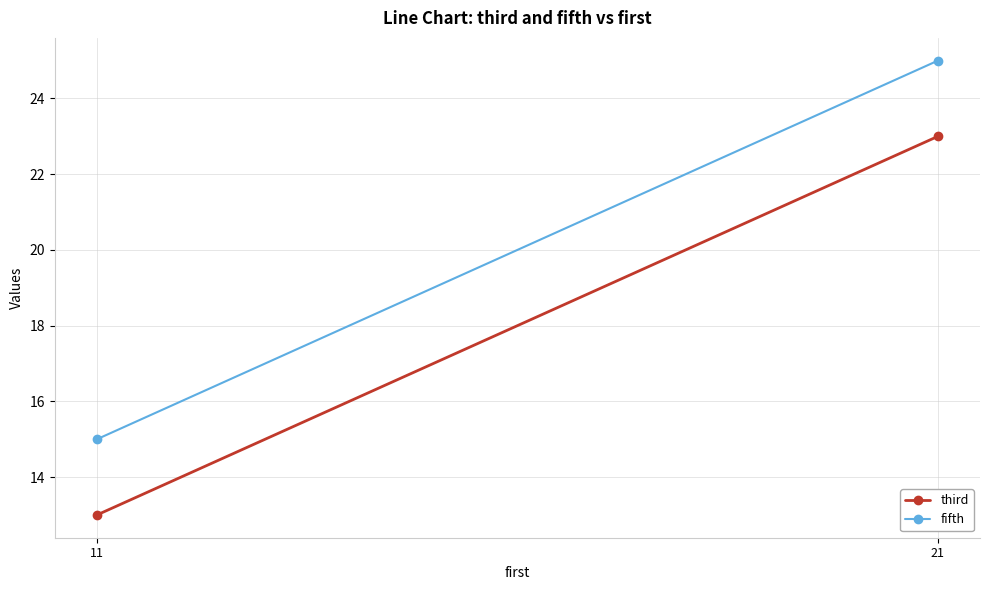

What are all the series names shown in the legend?

third, fifth